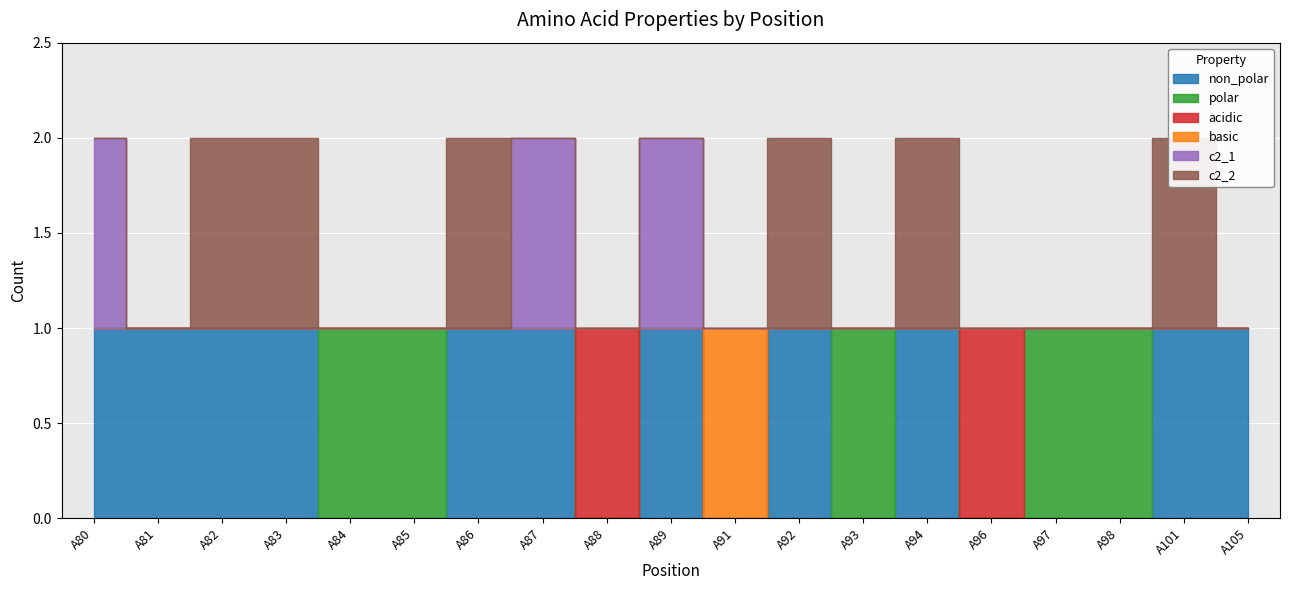

Which series changed the most between A97 and A101?

non_polar